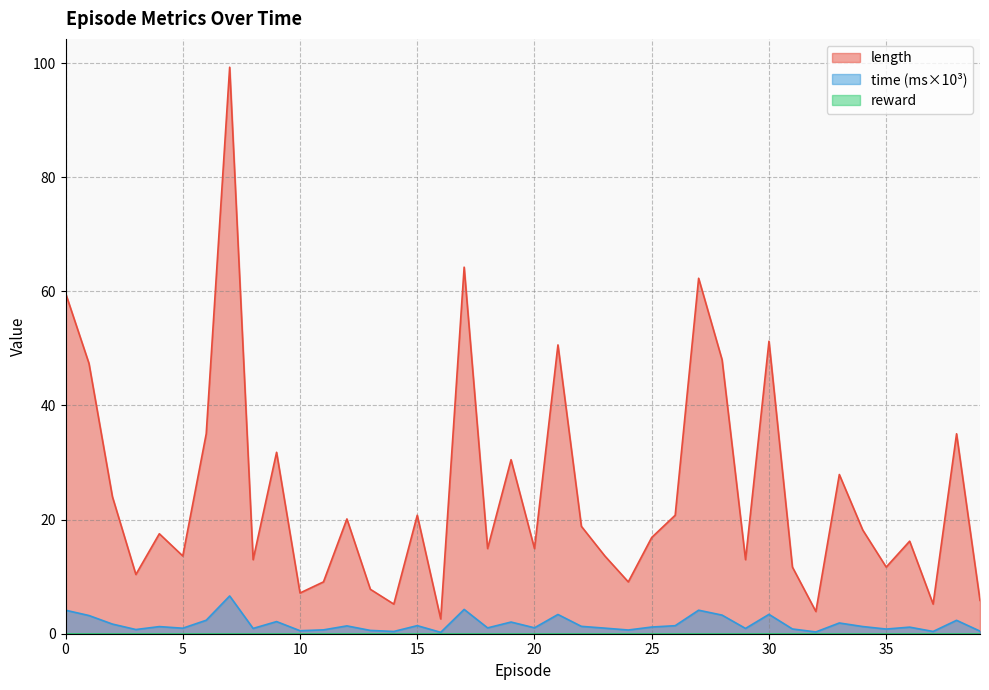

True or false: length and time_scaled intersect in this chart.

False